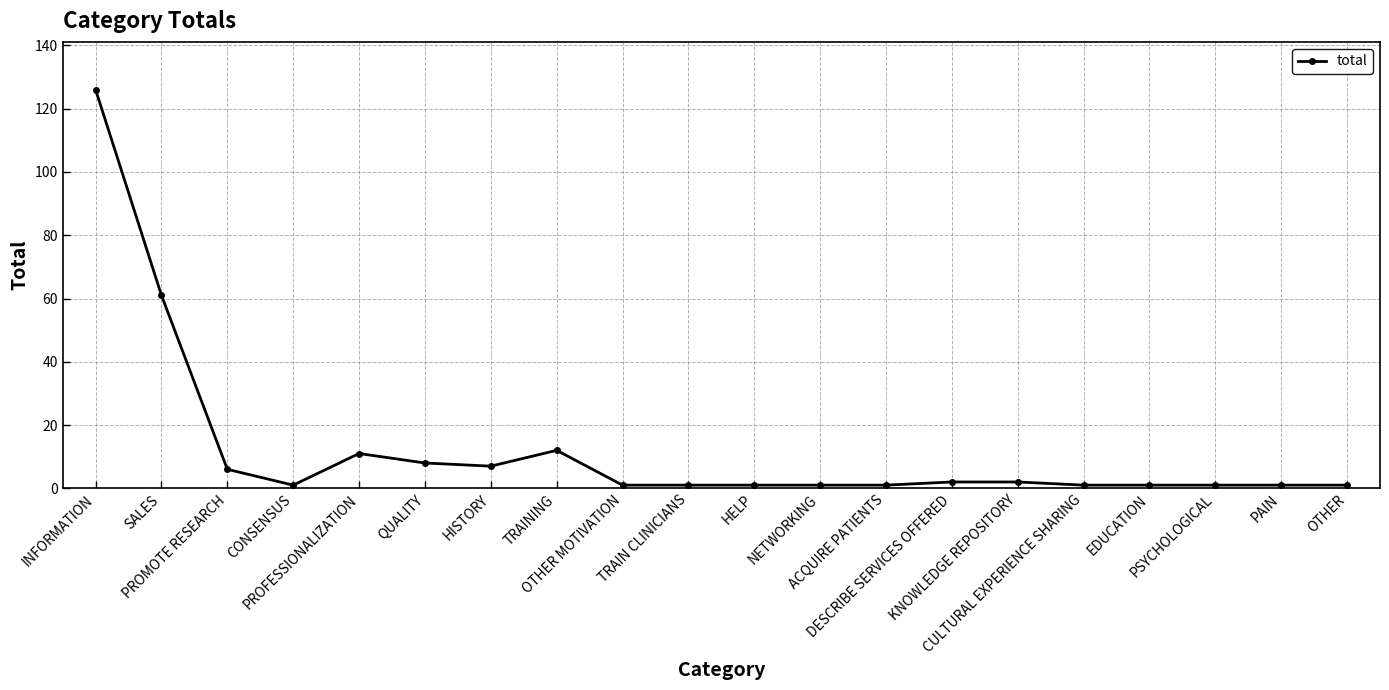

True or false: the data has more than 0 interior local peaks.

True